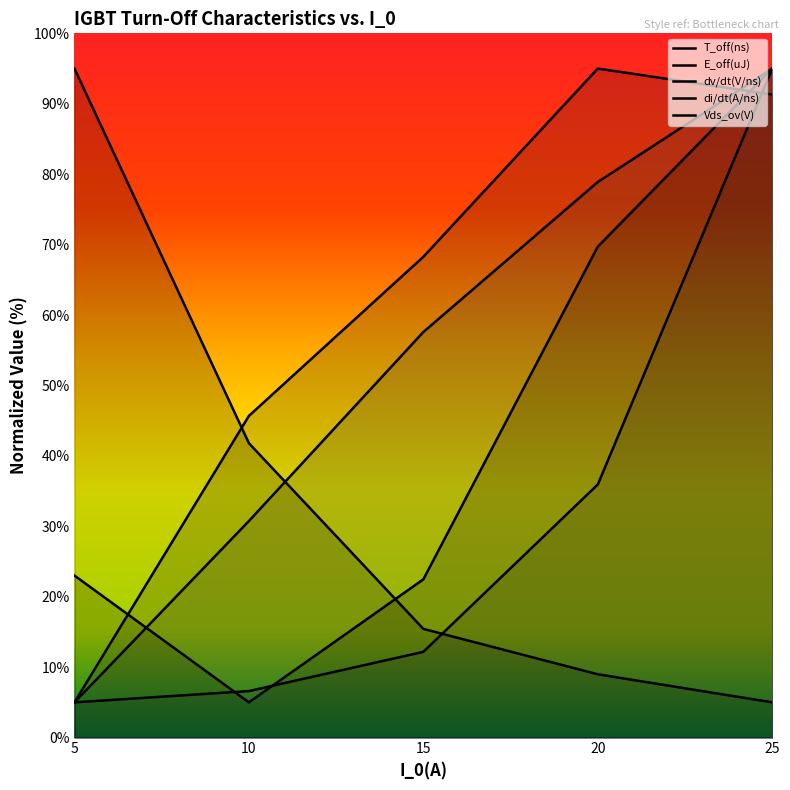

How many values in the dv/dt(V/ns) series are below 57?

2